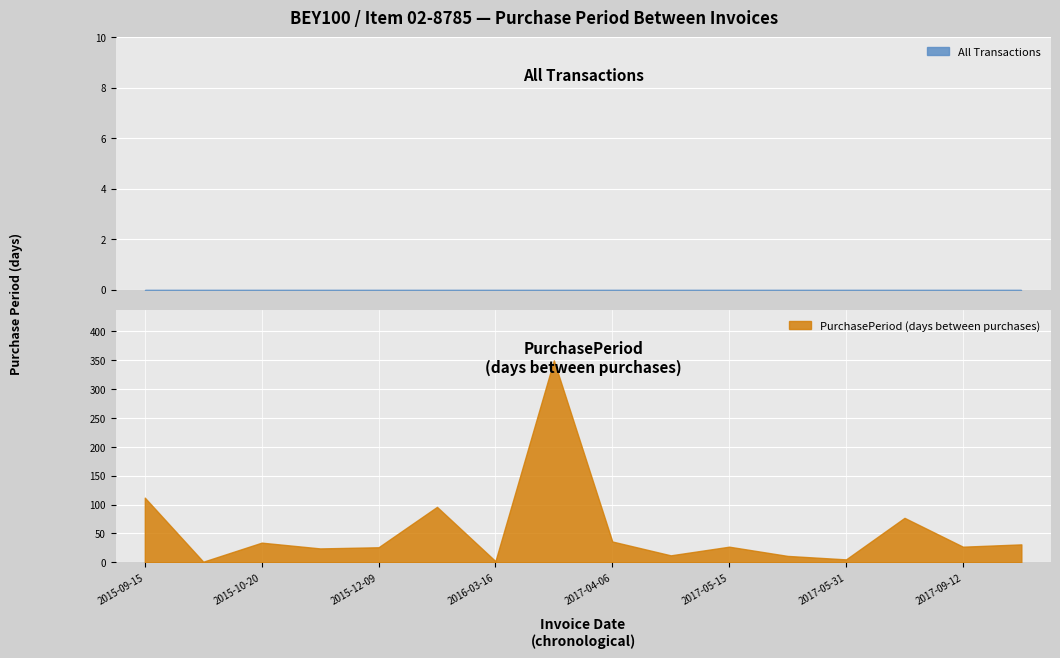

Reading left to right, what are all the values shown in this chart?

112	1	34	24	26	96	2	350	36	12	27	11	5	77	27	31